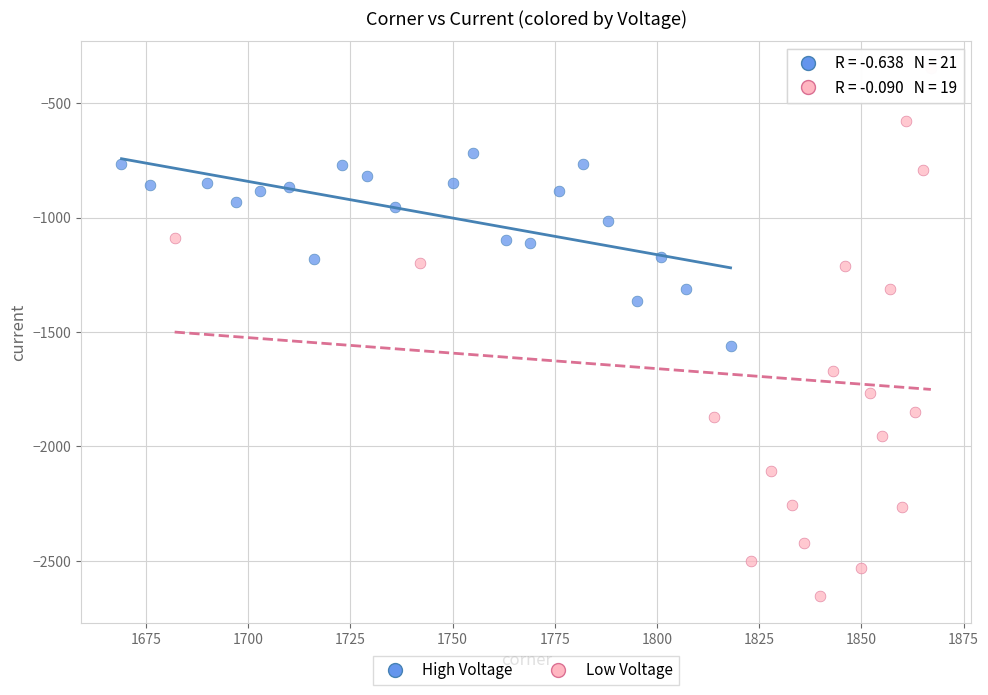

Which series has the widest spread of Y values?

Low Voltage